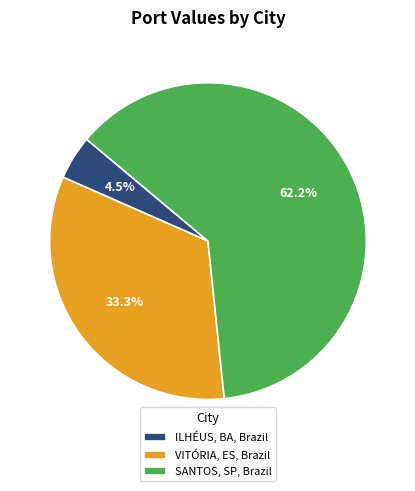

Does any single category account for the majority?

Yes